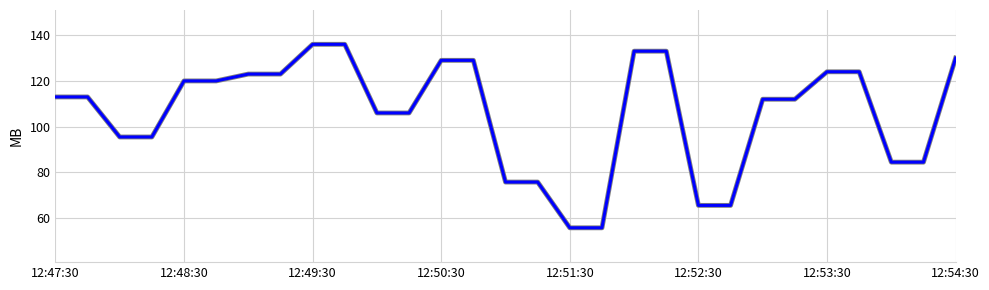

What is the greatest value displayed?

136.0